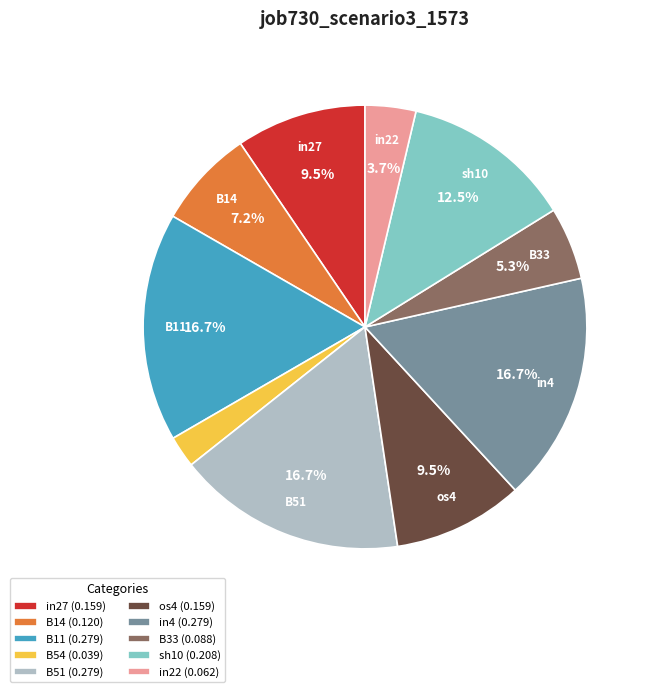

Which has a higher value, B33 or B11?

B11